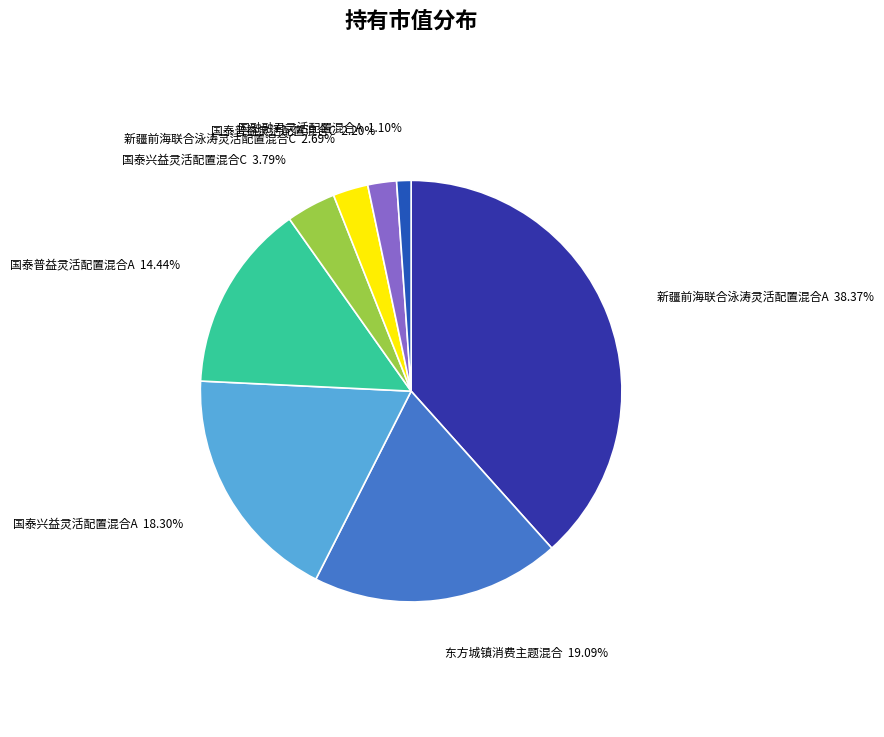

What is the smallest slice in the pie chart?

国融融君灵活配置混合A